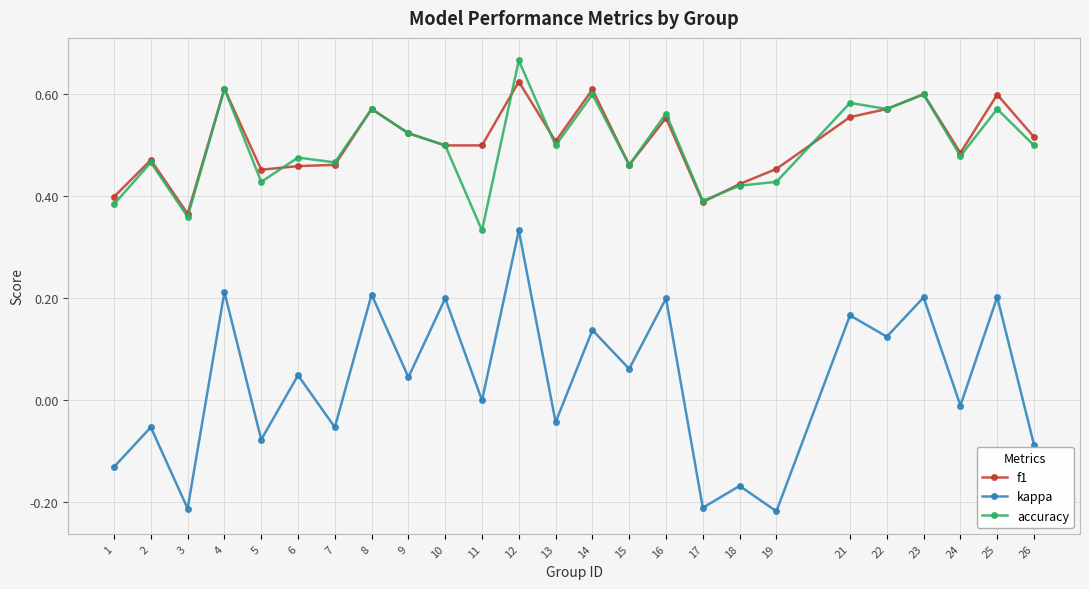

Between 1 and 24, which series saw the biggest shift?

kappa